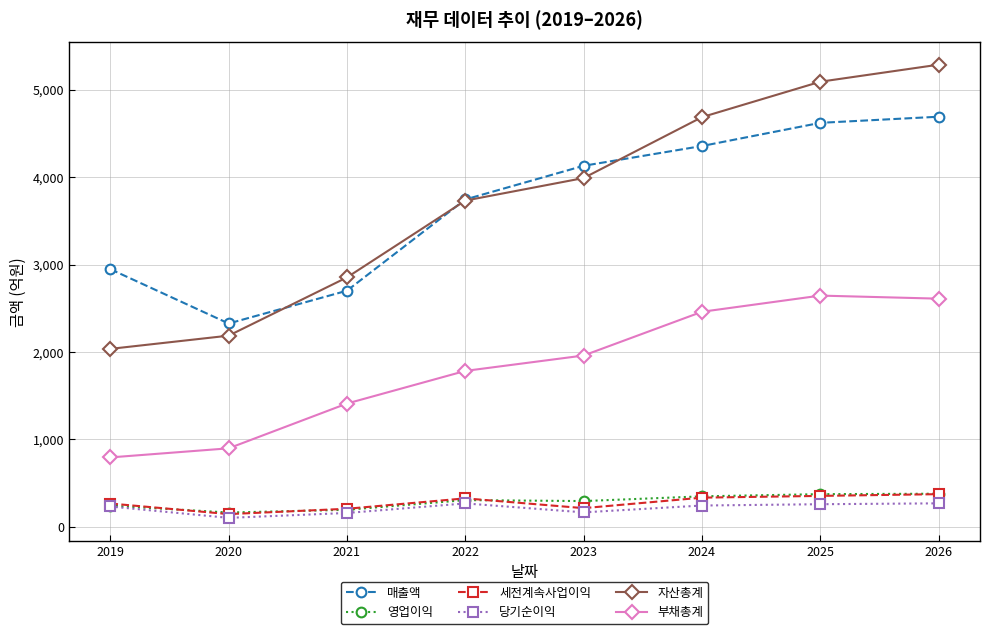

What is the spread (max minus min) of values at 2020?

2222